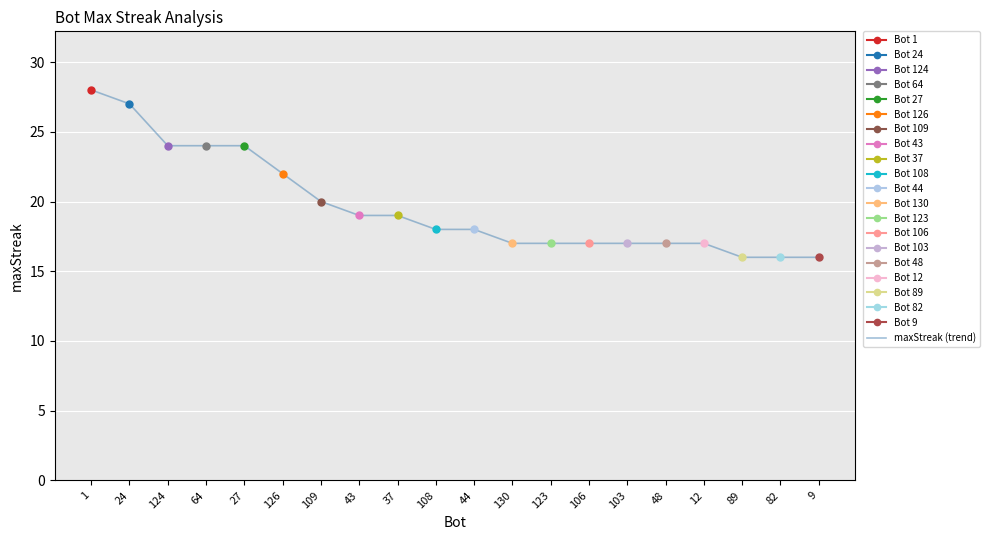

Which label corresponds to the largest value in the chart?

1